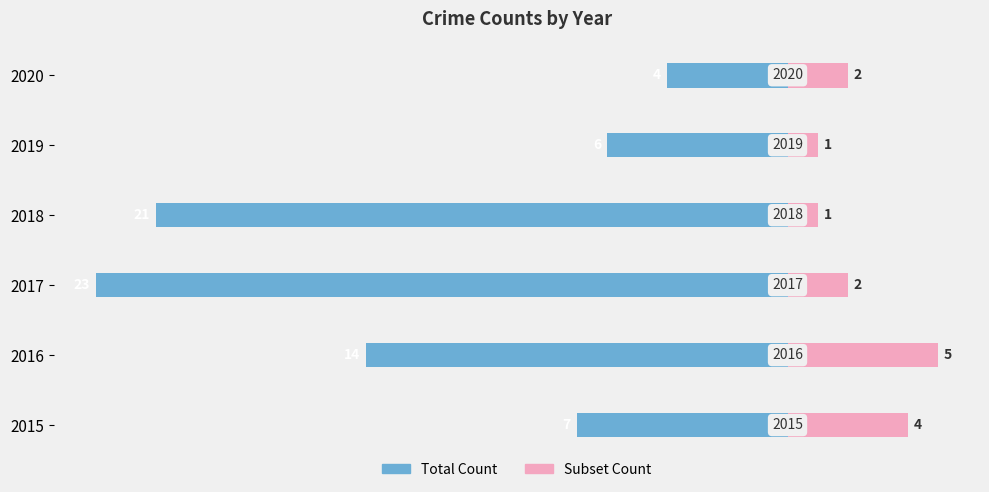

Which series has the largest range (max minus min)?

Left (Total)